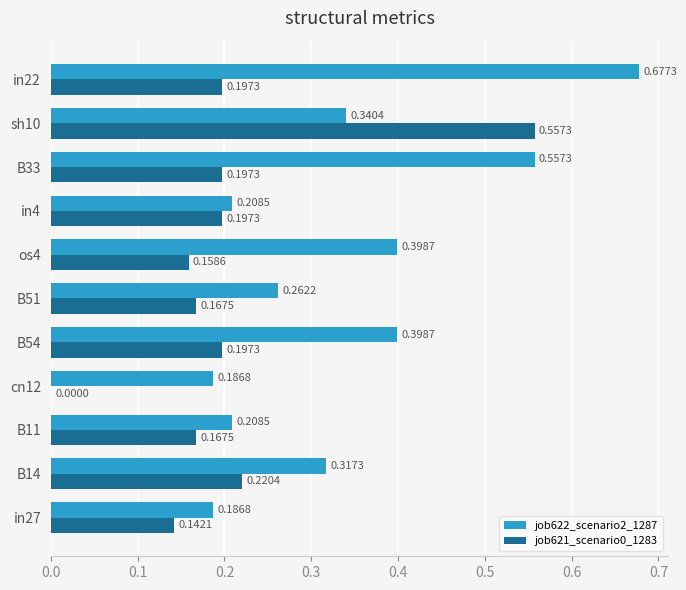

Between in27 and os4, which series saw the biggest shift?

job622_scenario2_1287